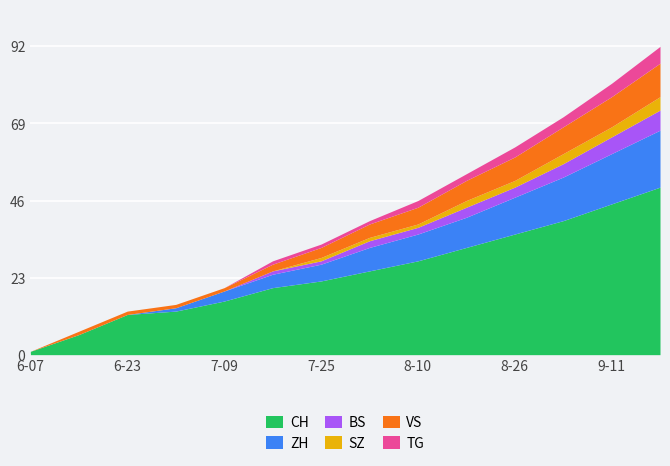

How many categories are shown in the chart?

14